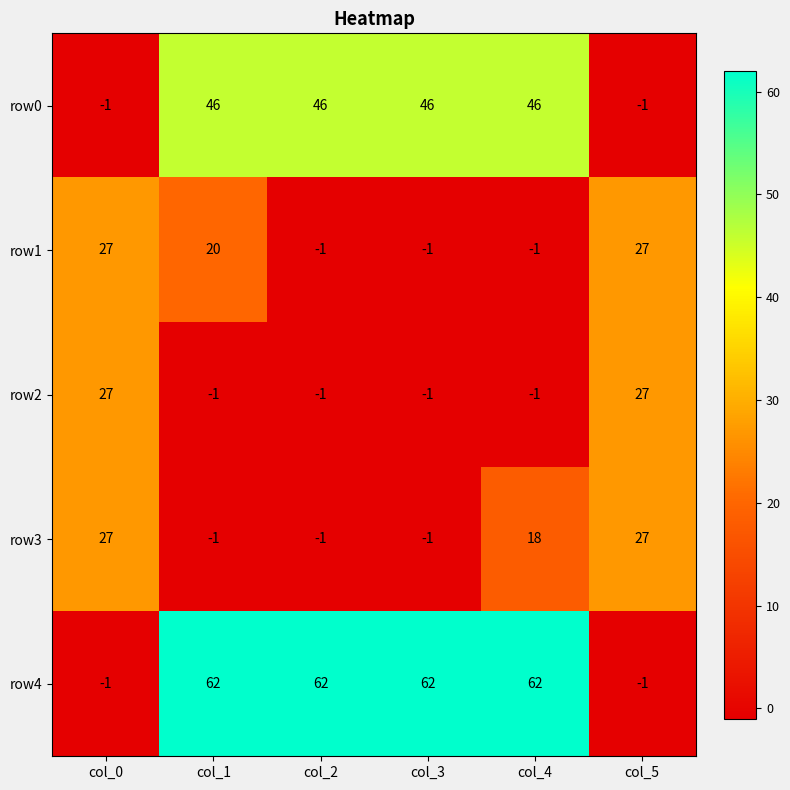

The row1 series shows -2 at col_4. True or false?

False